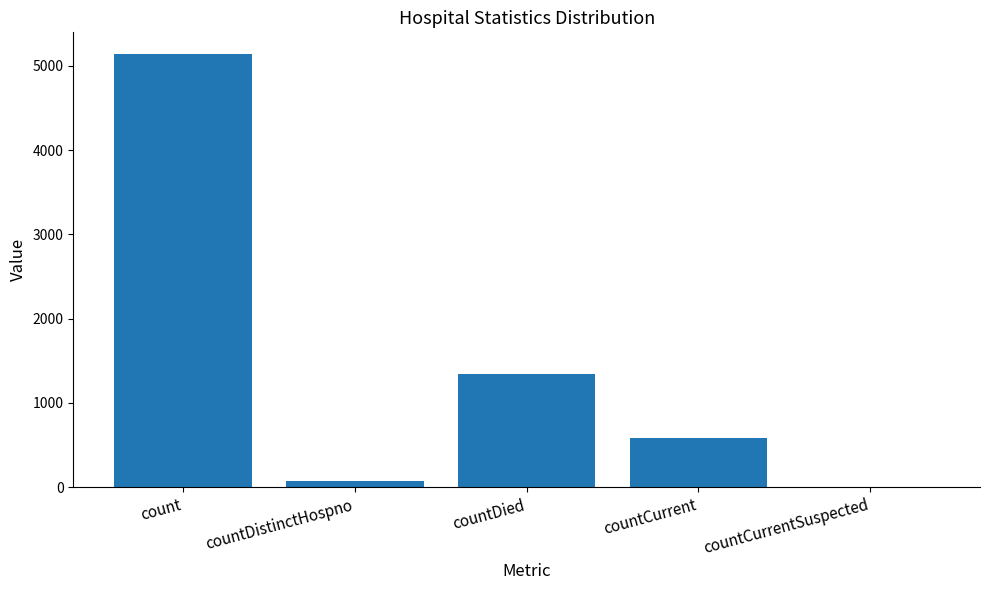

Reading left to right, extract all data points from this chart.

5141	76	1349	590	0